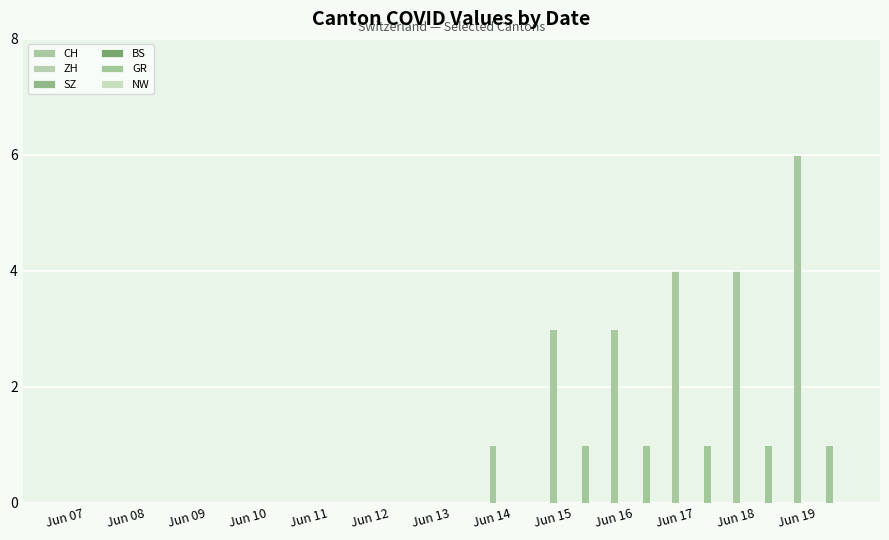

The GR series shows 1 at Jun 09. True or false?

False